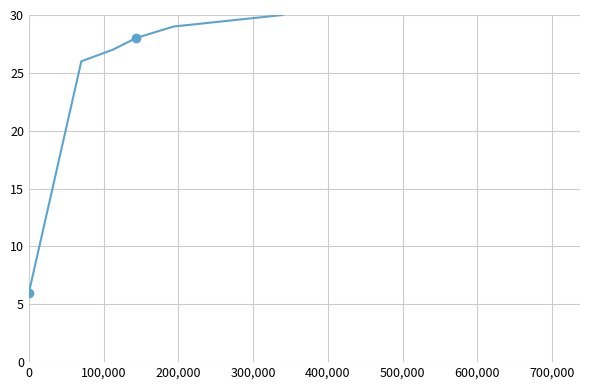

What position from the left is 0?

1